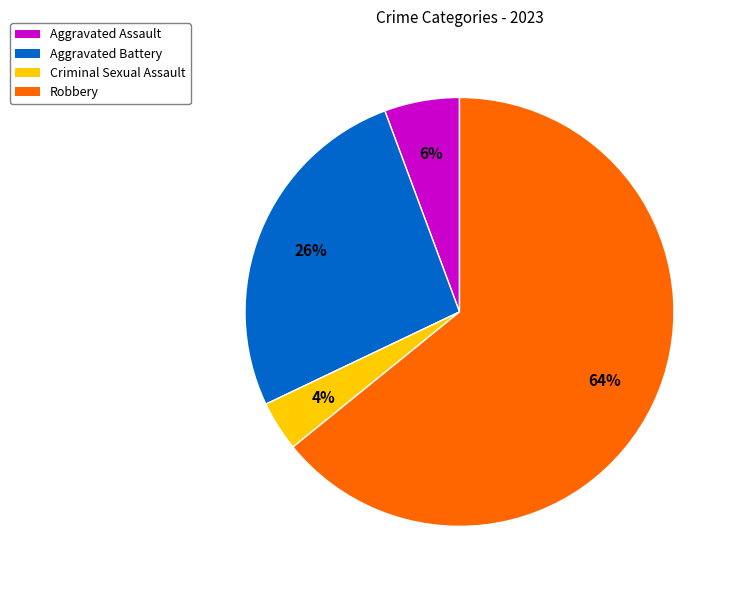

Is it true that Robbery is 64% of the pie?

True